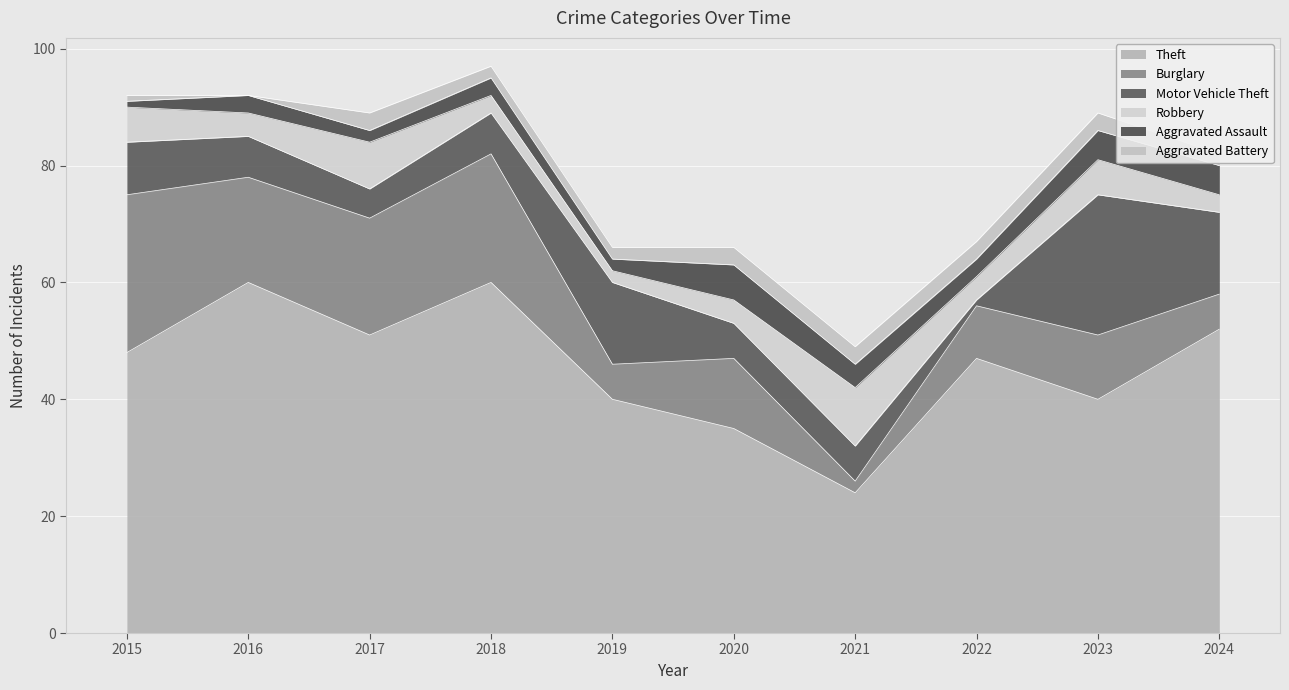

Rank the series at 2017 from lowest to highest value.

Aggravated Assault, Aggravated Battery, Motor Vehicle Theft, Robbery, Burglary, Theft